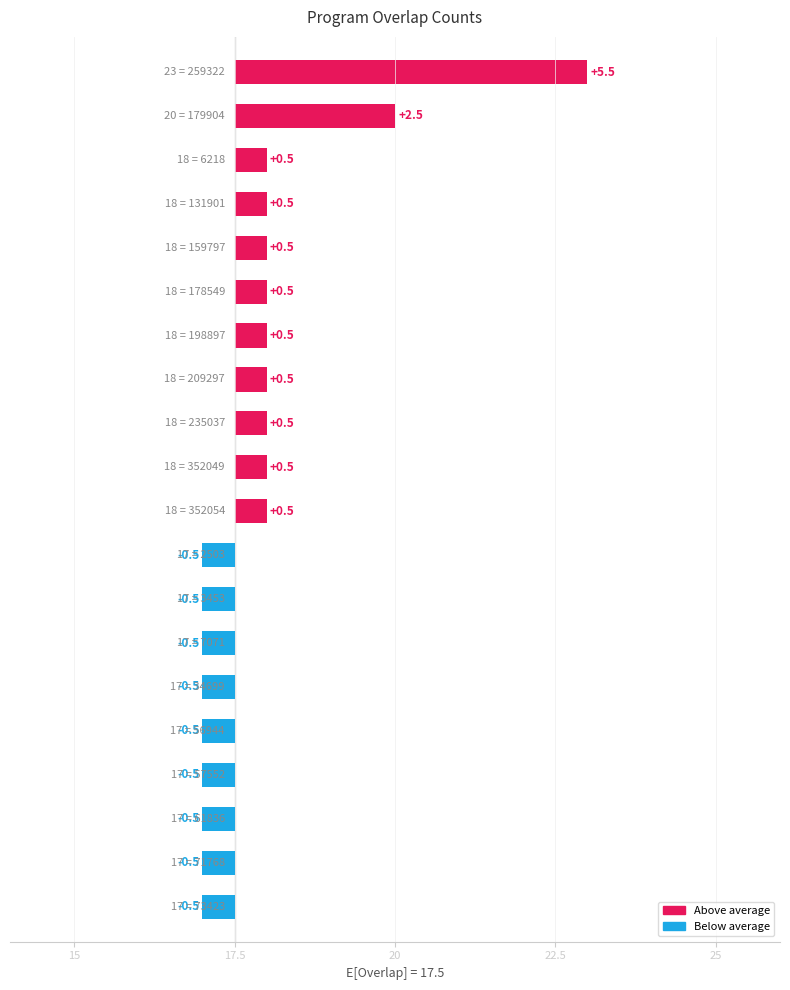

What is the ratio of the value at 73423 to the value at 6218?

0.9